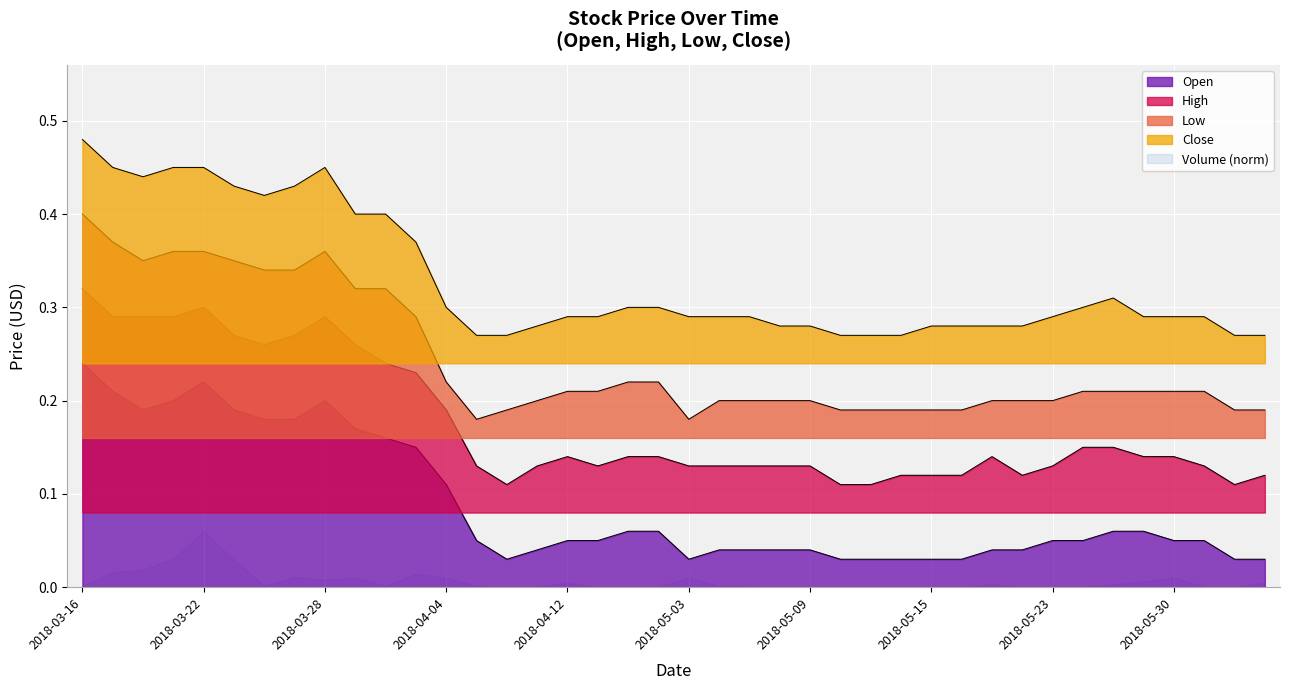

What position from the left is 31?

32